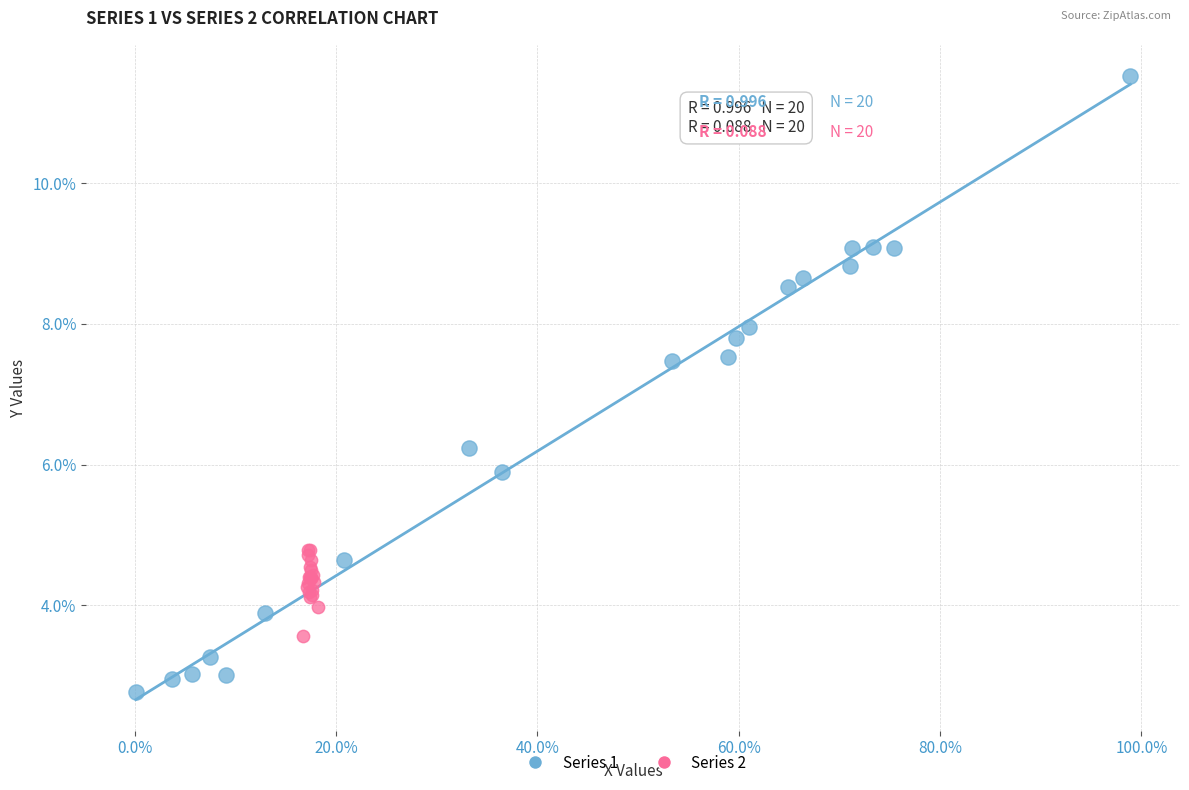

Which series has the widest spread of Y values?

Series 1